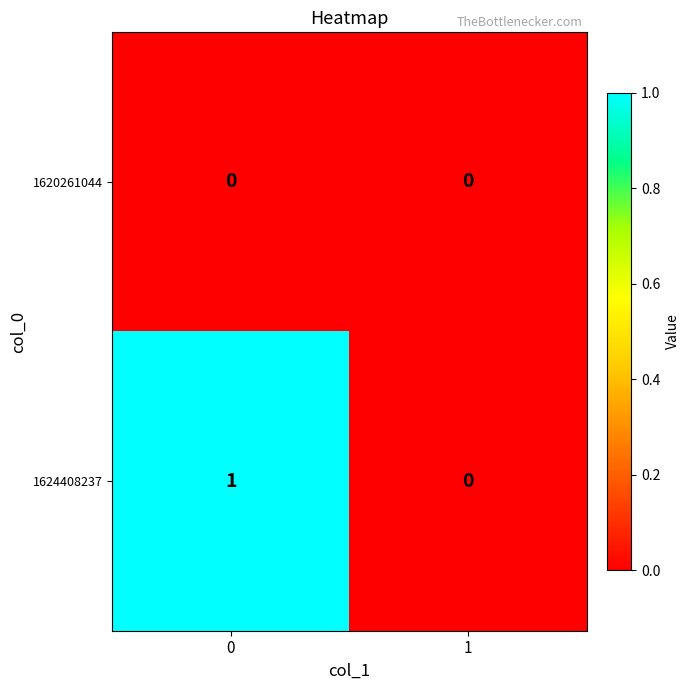

True or false: 1624408237 has a value of 0 at 1.

True